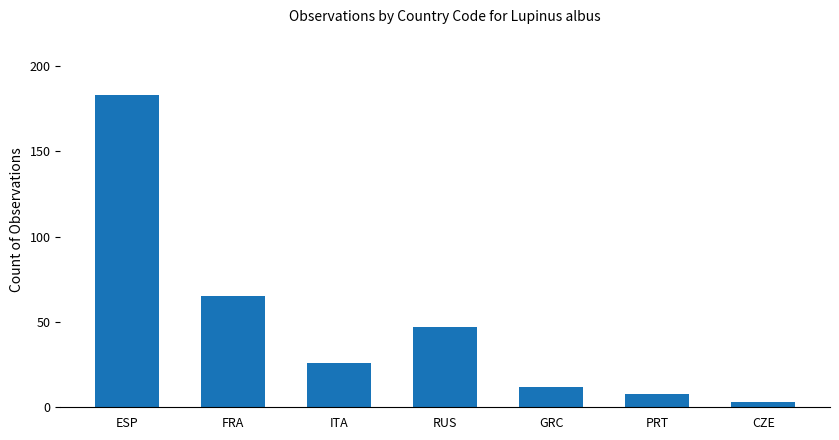

How many values are below 26?

3